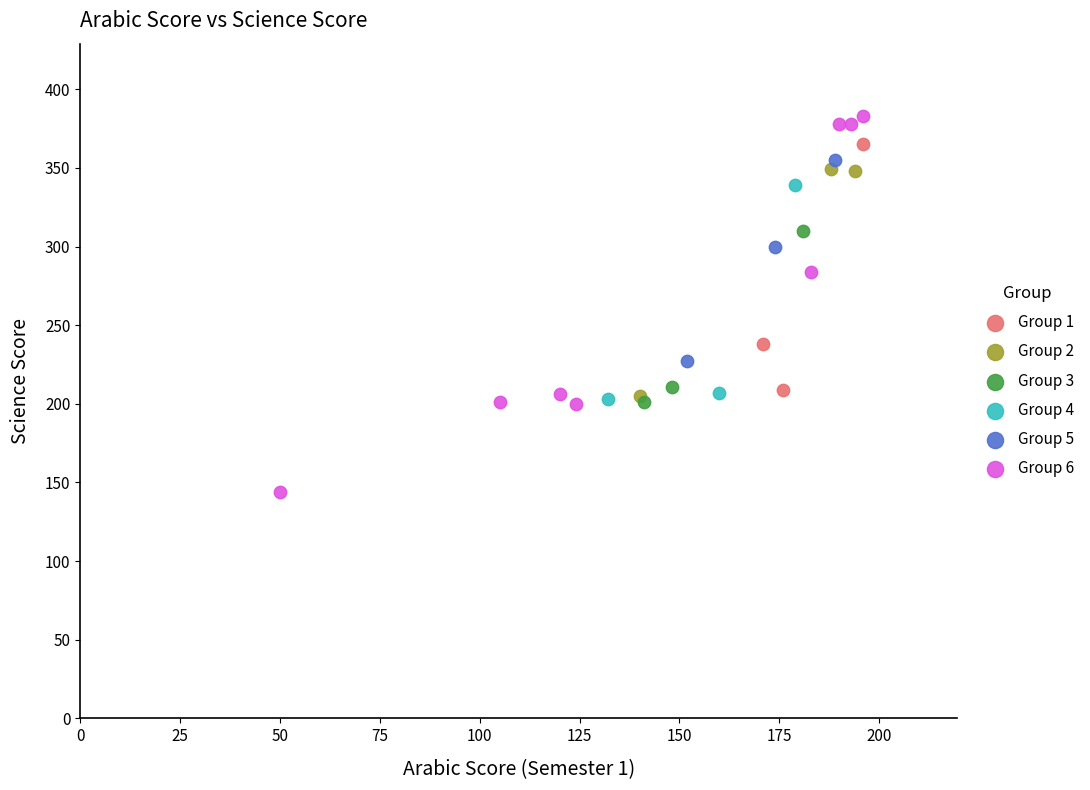

Which series reaches the maximum Y coordinate?

Group 6